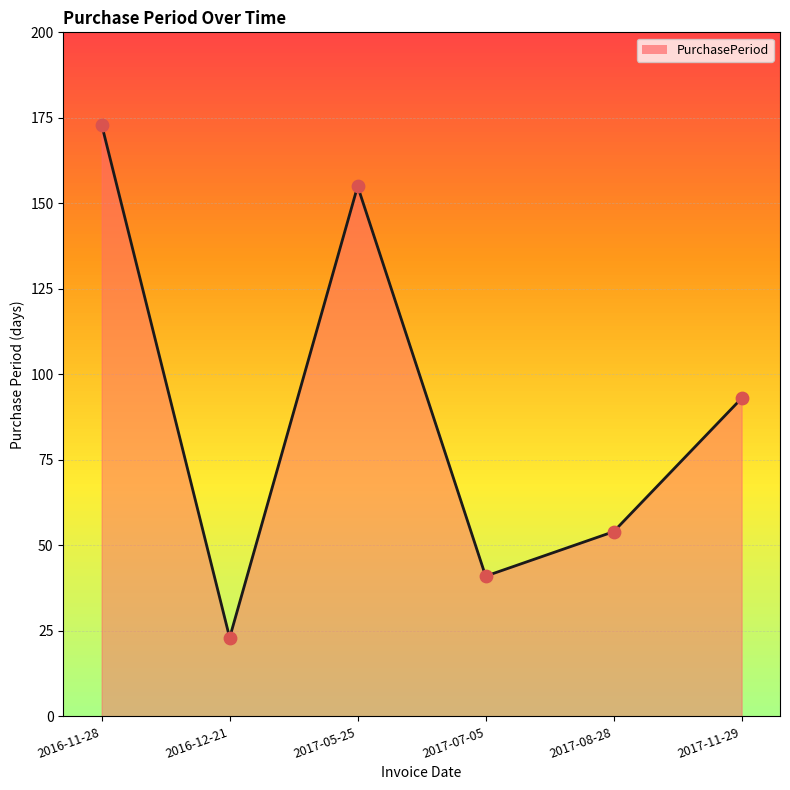

Between 2017-08-28 and 2017-11-29, which is larger?

2017-11-29